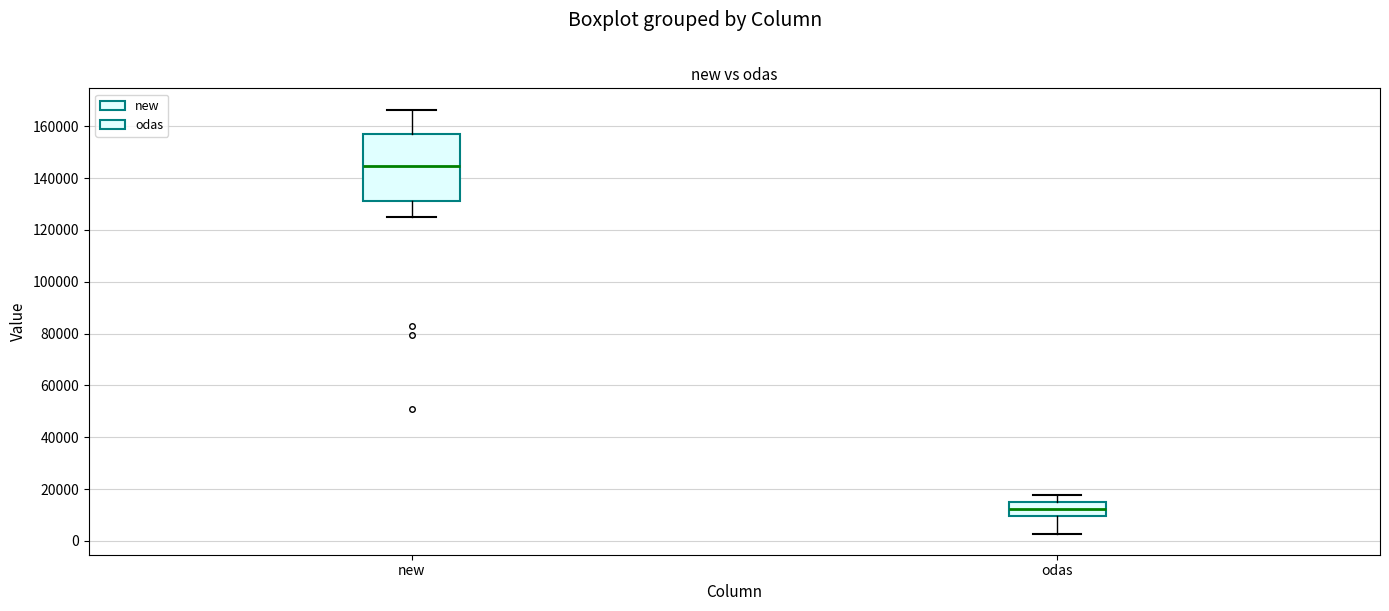

Where is the upper edge of the box for odas on the y-axis? The values are not printed on the chart, so give them approximately, as read against the axis.

14000